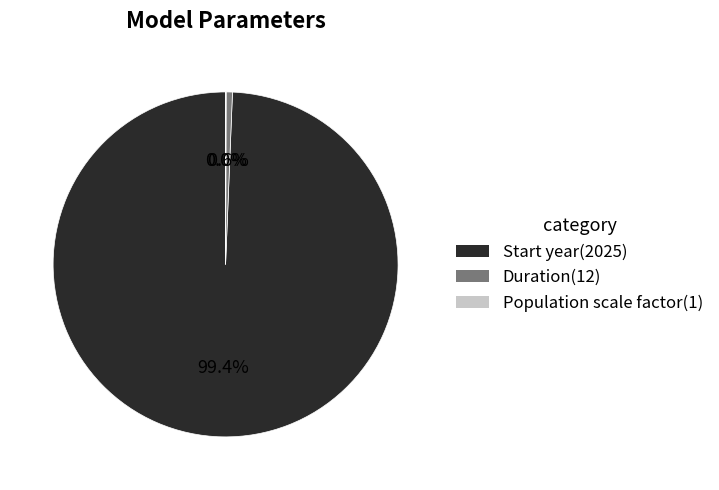

True or false: Start year accounts for 99% of the total.

True